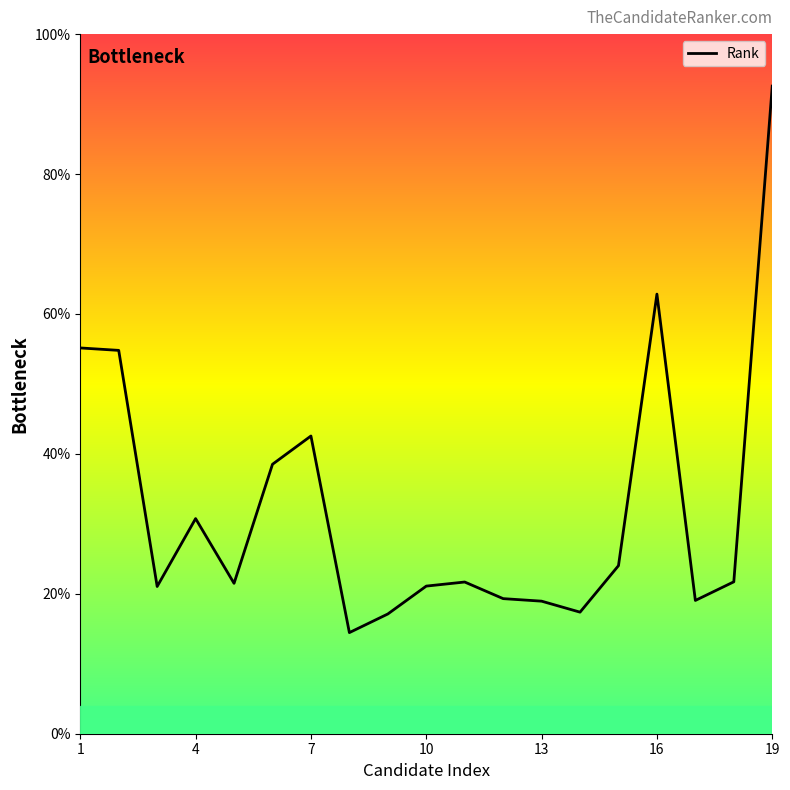

How many points are lower than both their immediate neighbors (excluding endpoints)?

5